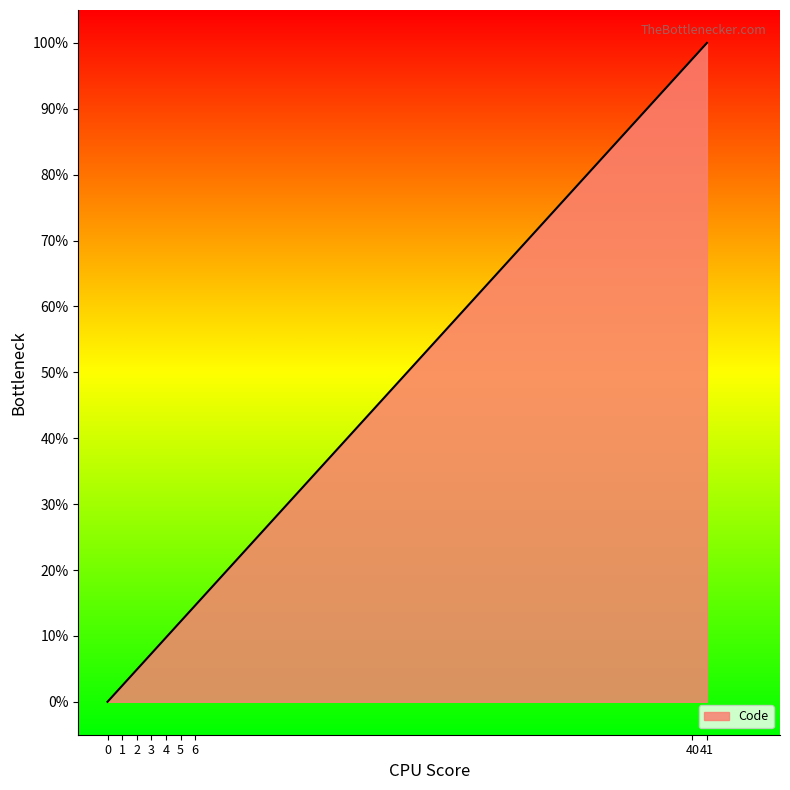

Rank the categories by value from lowest to highest.

0, 1, 2, 3, 4, 5, 6, 40, 41